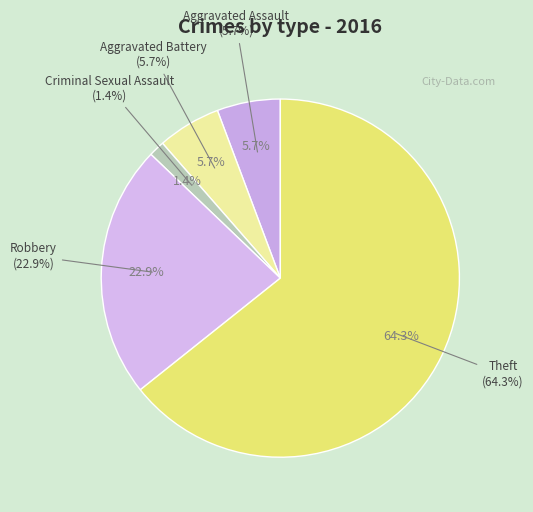

Is it true that Theft is 58% of the pie?

False